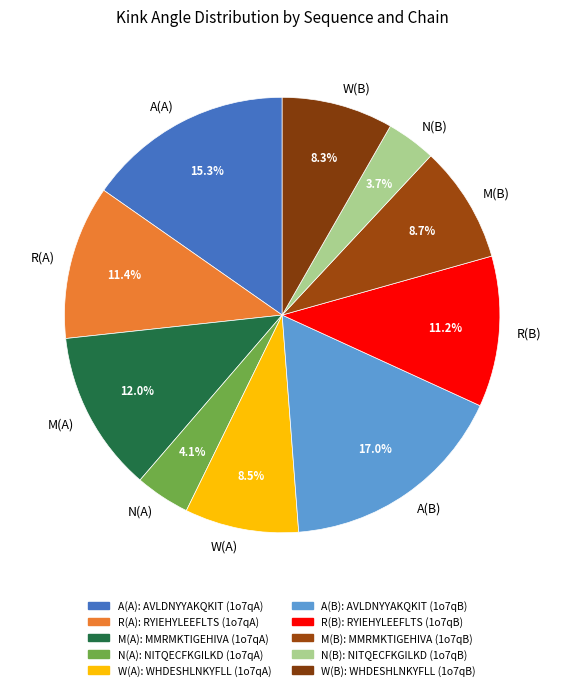

What is the largest slice in the pie chart?

A(B)